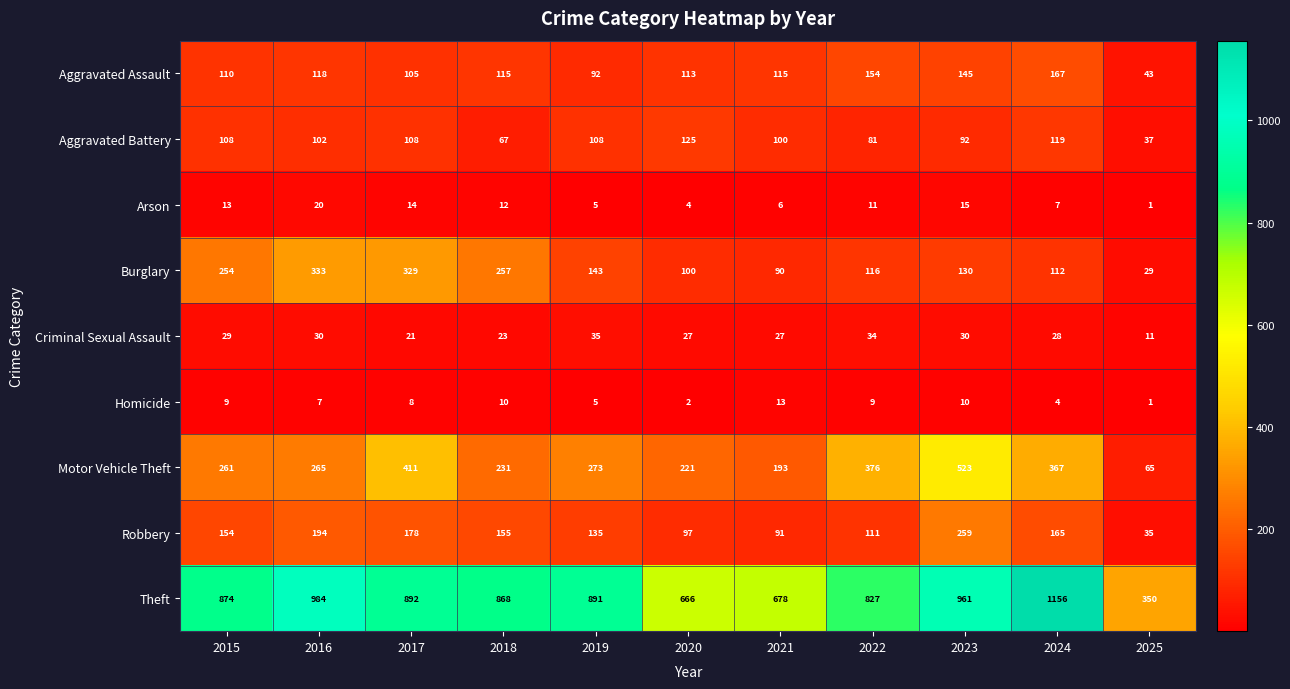

What is the difference between the maximum and second lowest values in the Arson series?

16